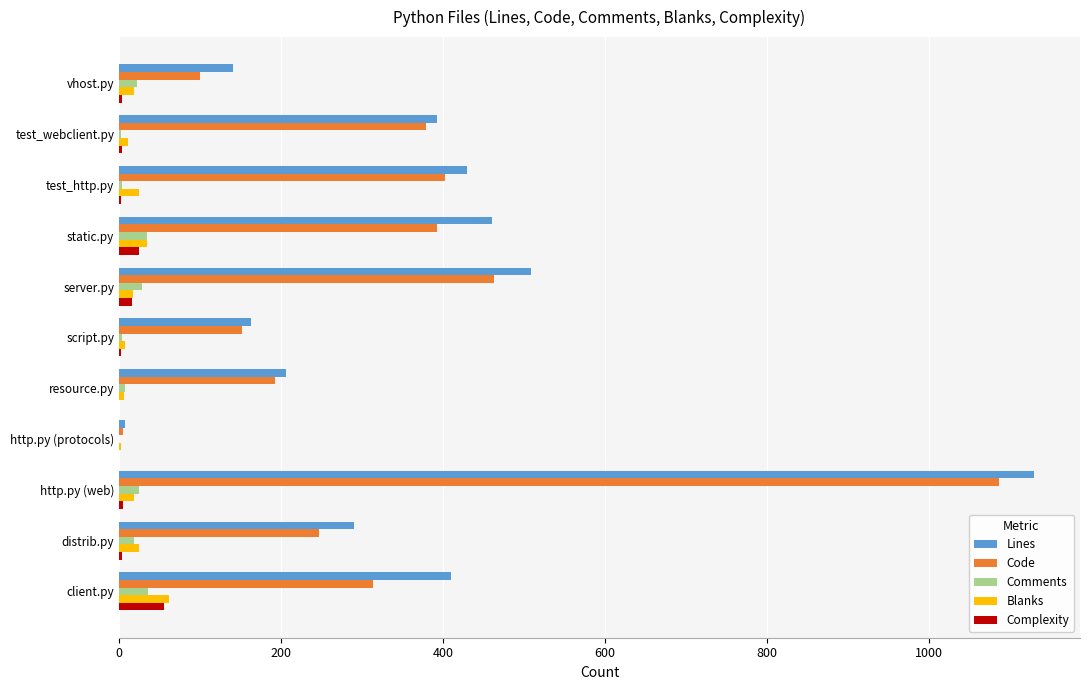

Between resource.py and http.py (protocols), which series saw the biggest shift?

Lines